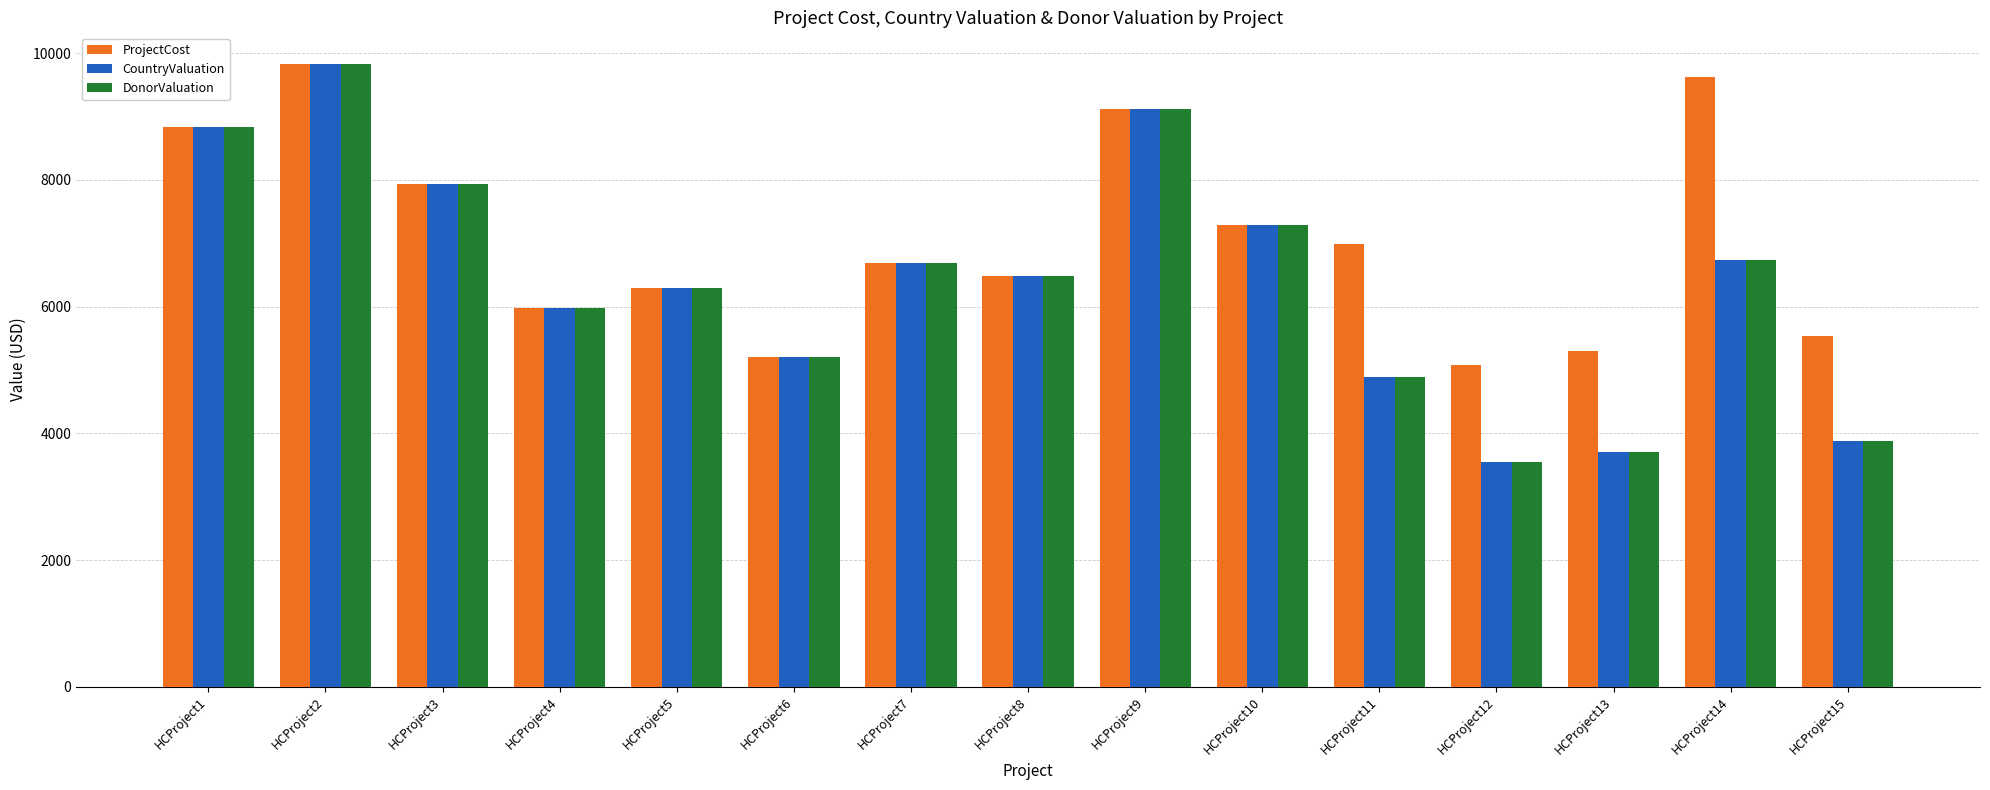

What is the total value across all series at HCProject15?

13283